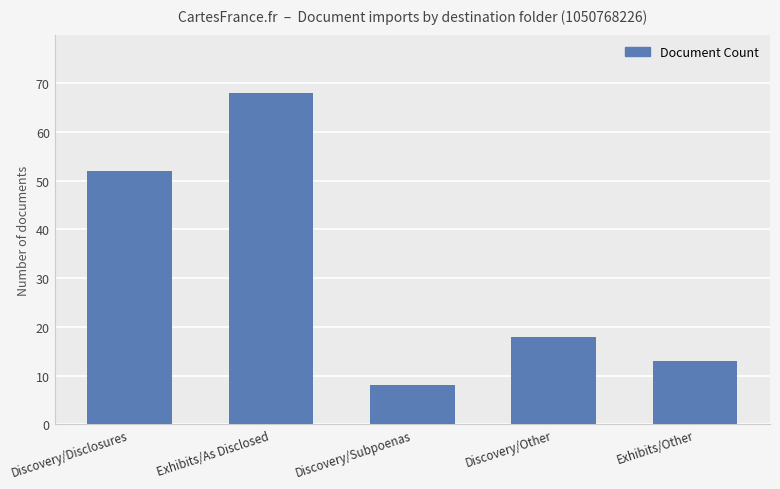

List the labels in order of value, smallest first.

Discovery/Subpoenas, Exhibits/Other, Discovery/Other, Discovery/Disclosures, Exhibits/As Disclosed